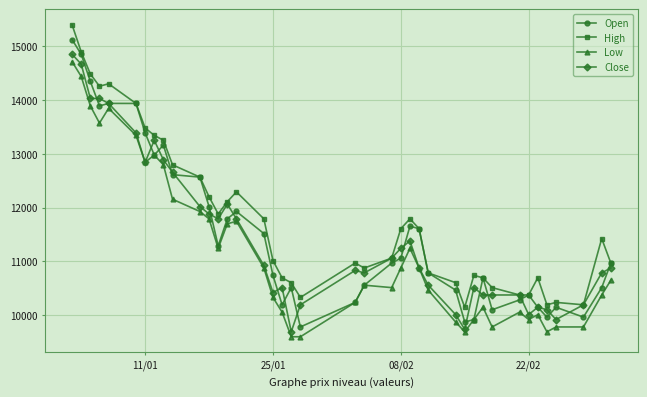

True or false: Close has more than 2 interior local peaks.

True